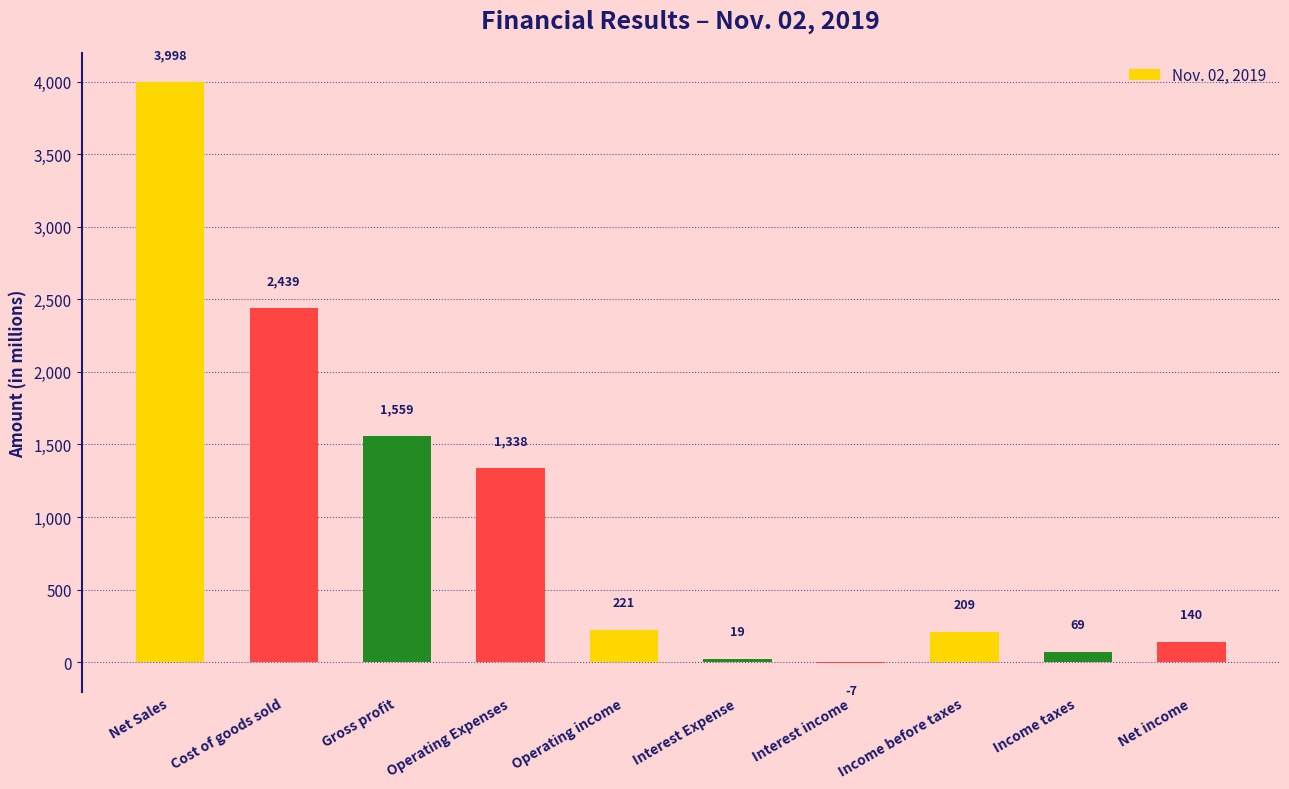

How many categories are shown in the chart?

10